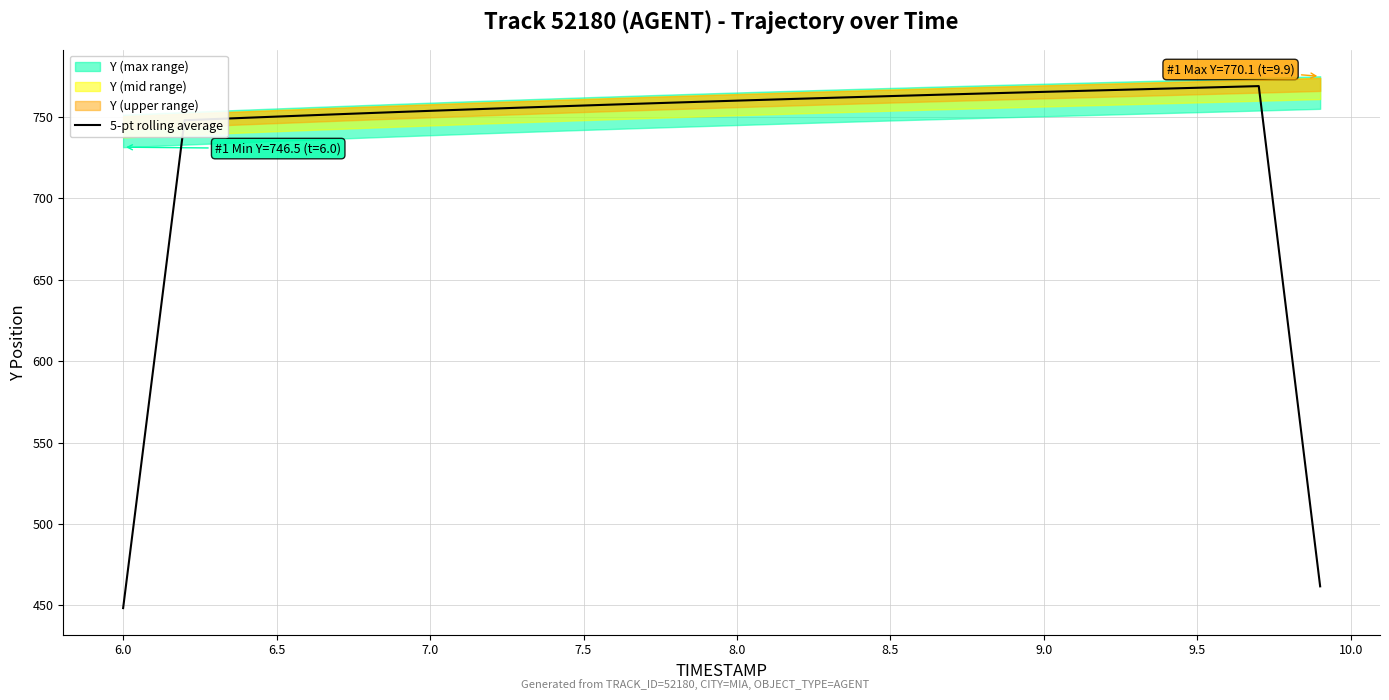

What is the maximum value for 5-pt rolling average?

769.0